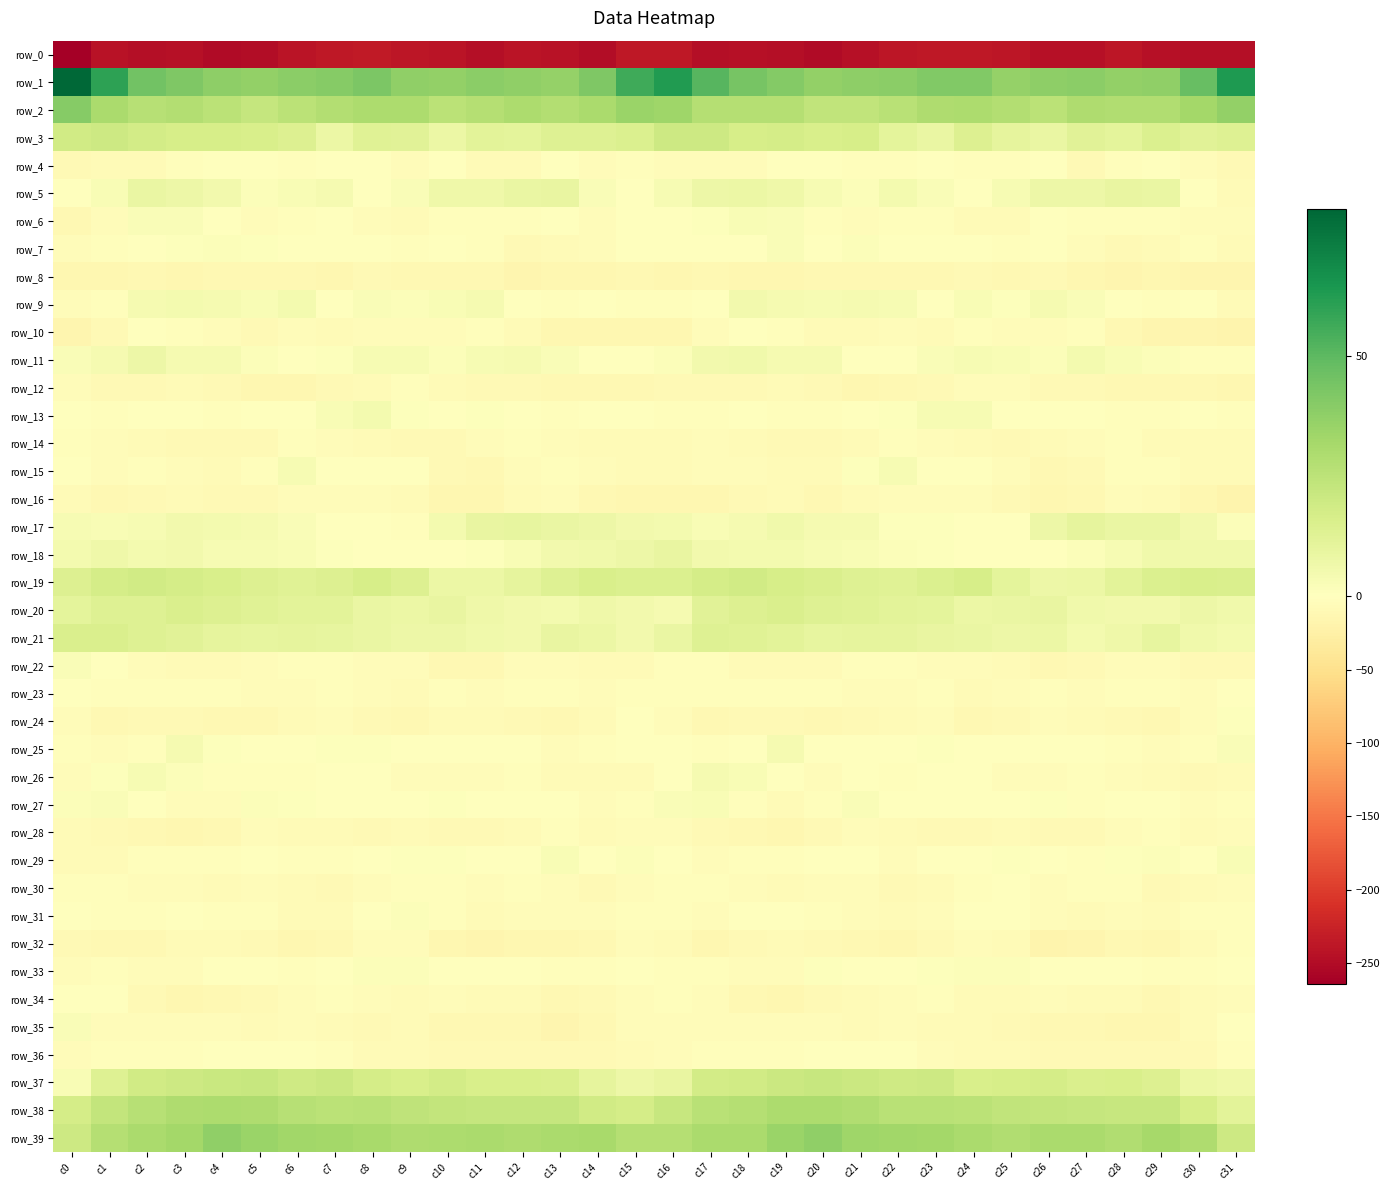

At which category does the chart reach its peak across all series?

c0